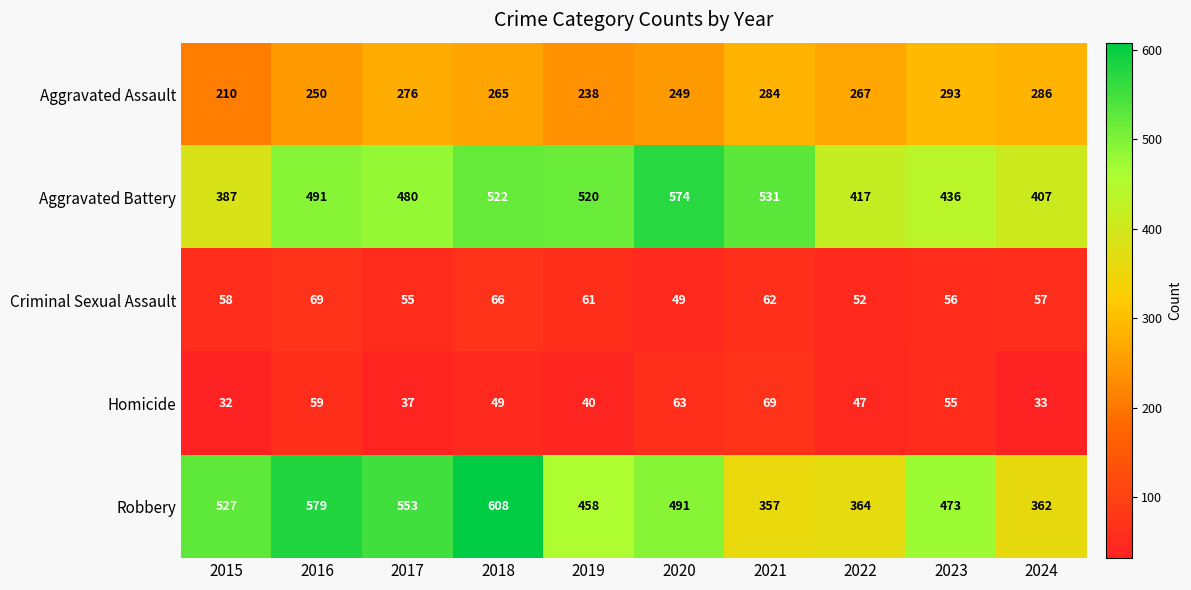

What is the difference between the Aggravated Assault values at 2018 and 2020?

16